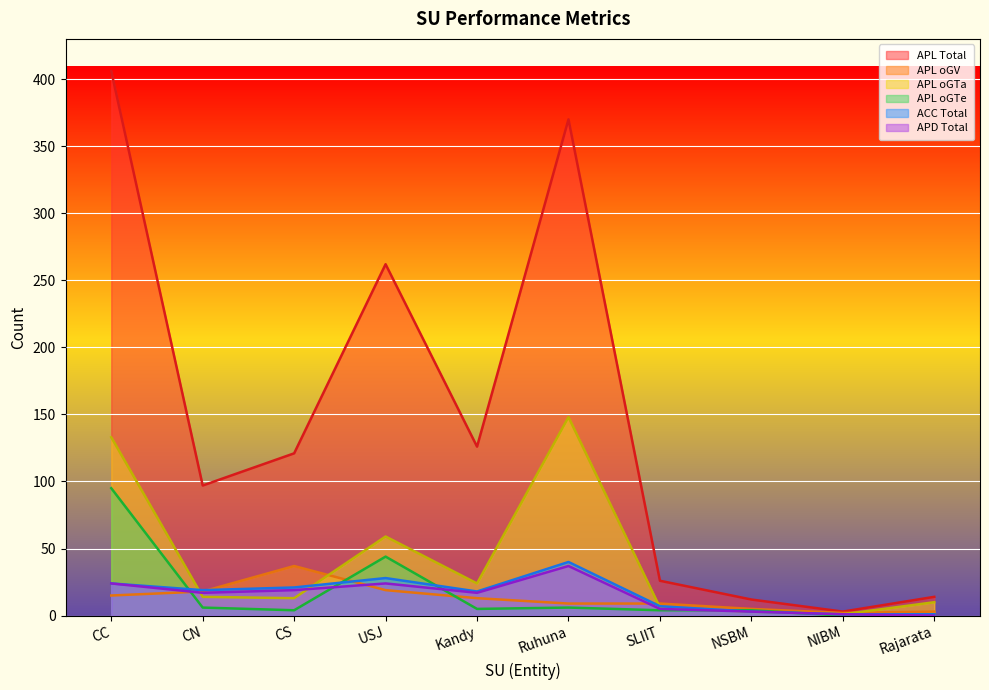

Count the number of data series in this chart.

6